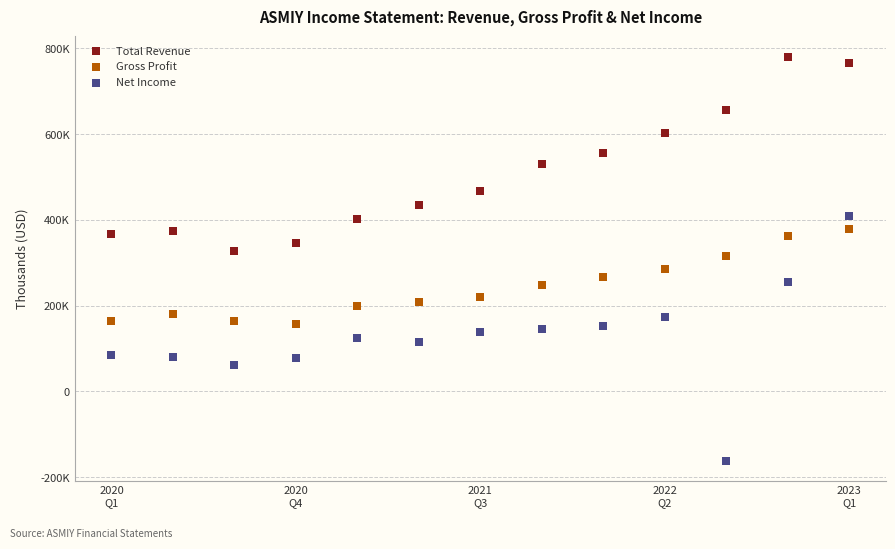

Which series has the largest Y range (max minus min)?

Net Income